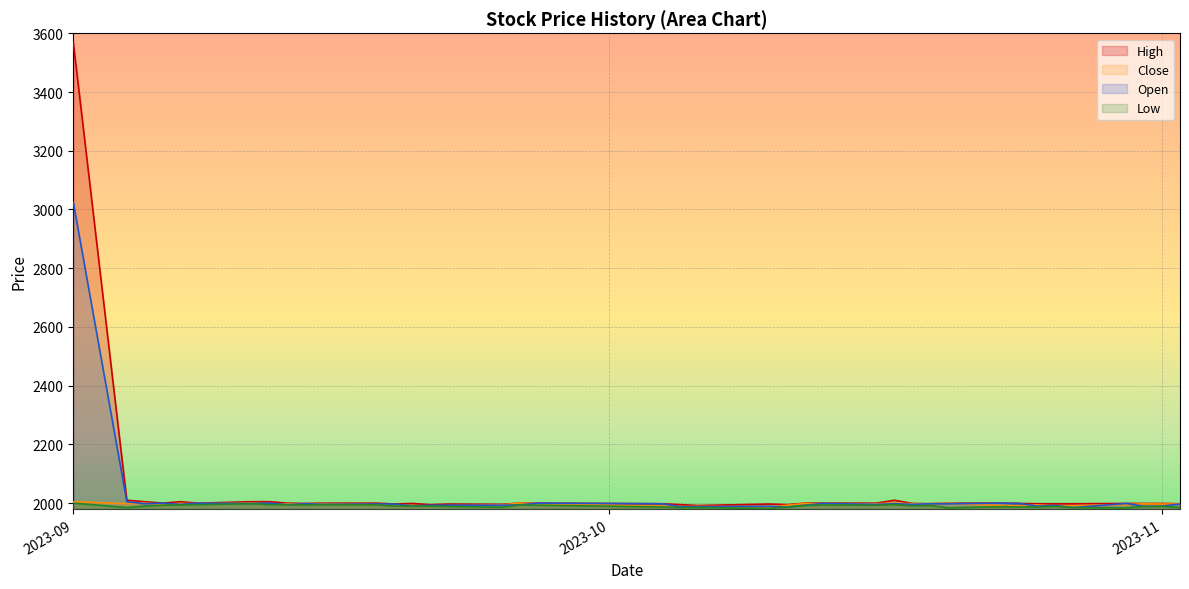

At 2023-10-16, list the series in order from largest to smallest.

High, Close, Open, Low